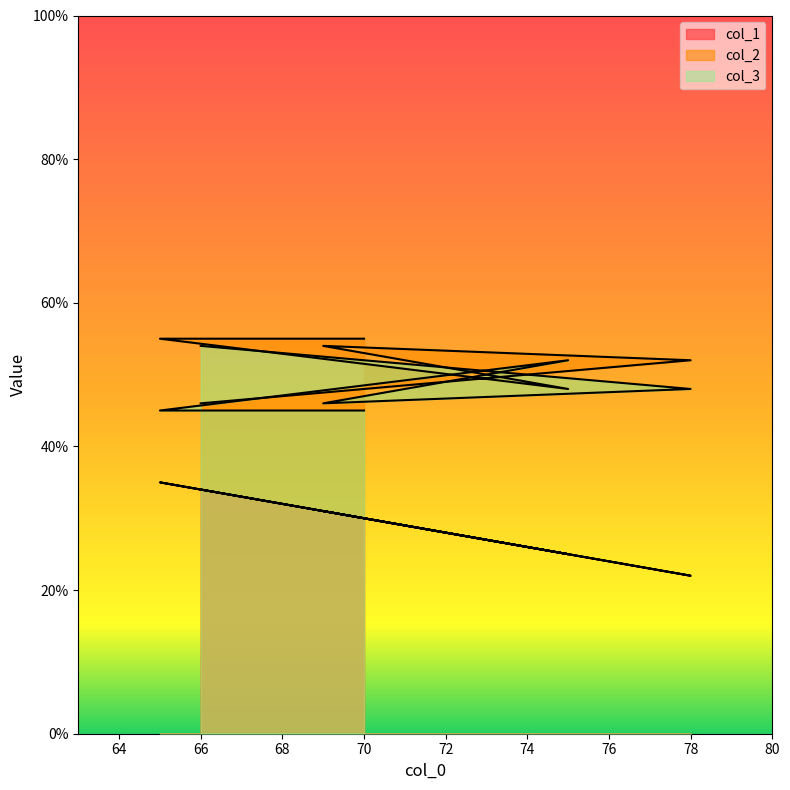

What is the total value across all series at 69?

131